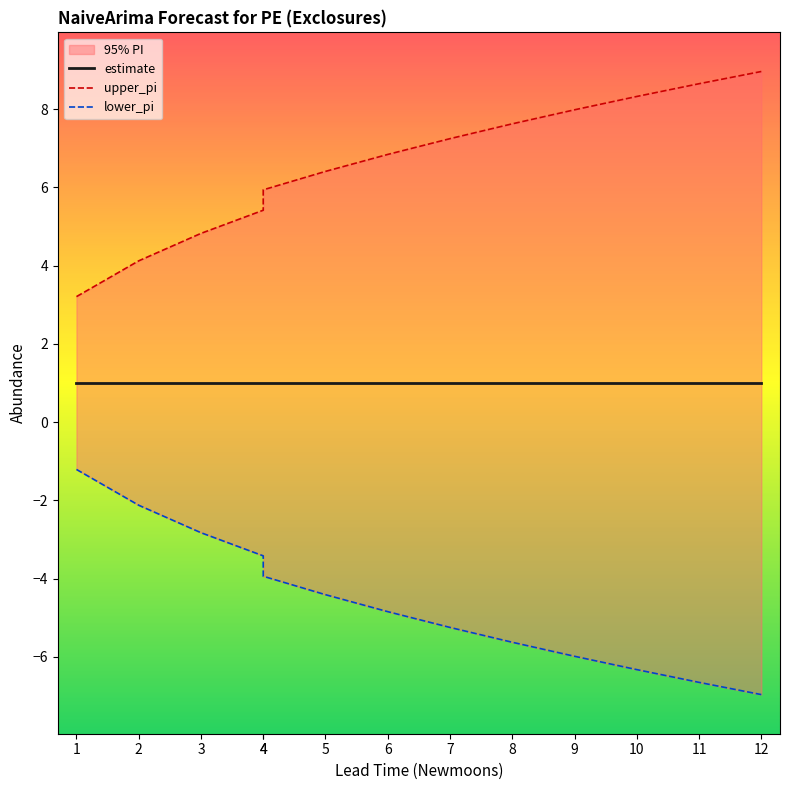

Which label corresponds to the smallest value in the chart?

12